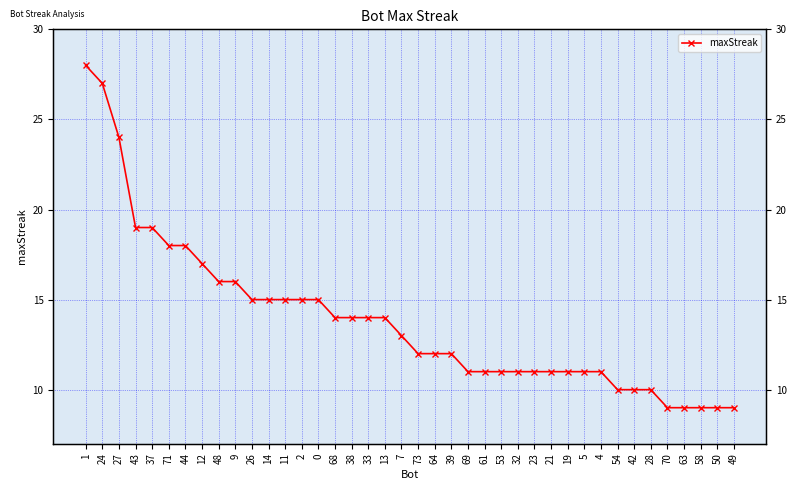

What position from the right is 48?

32